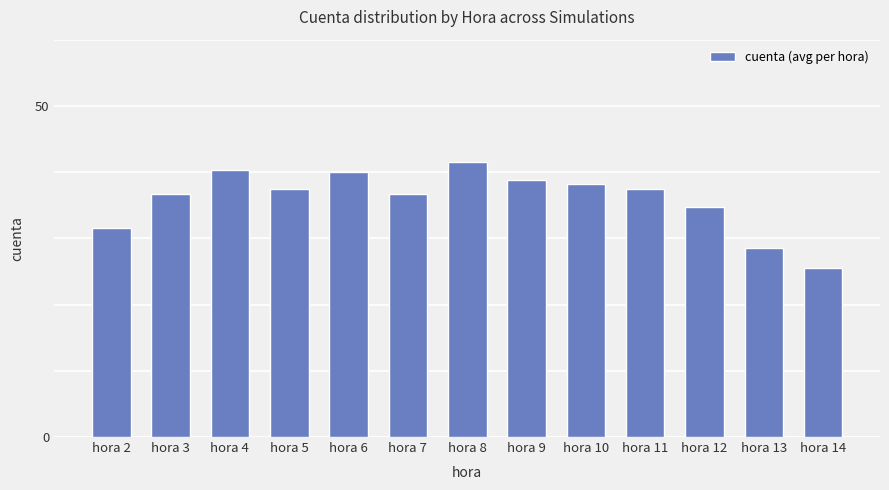

How many data points are less than 37?

6